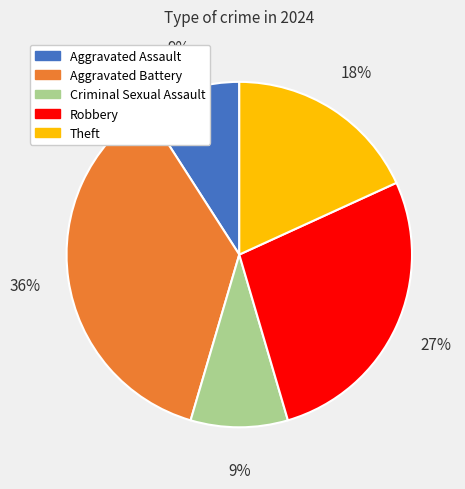

Is there a majority slice in this chart?

No